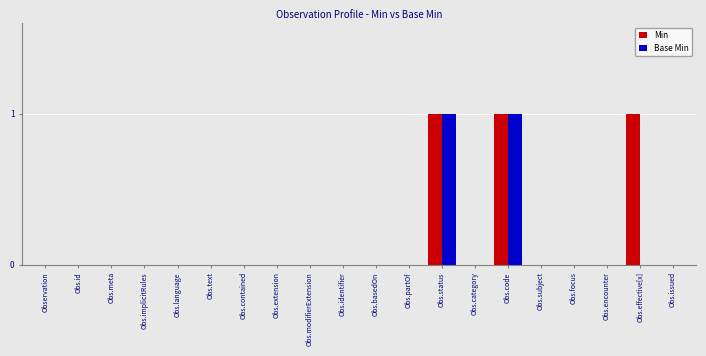

What is the sum of all Min values?

3